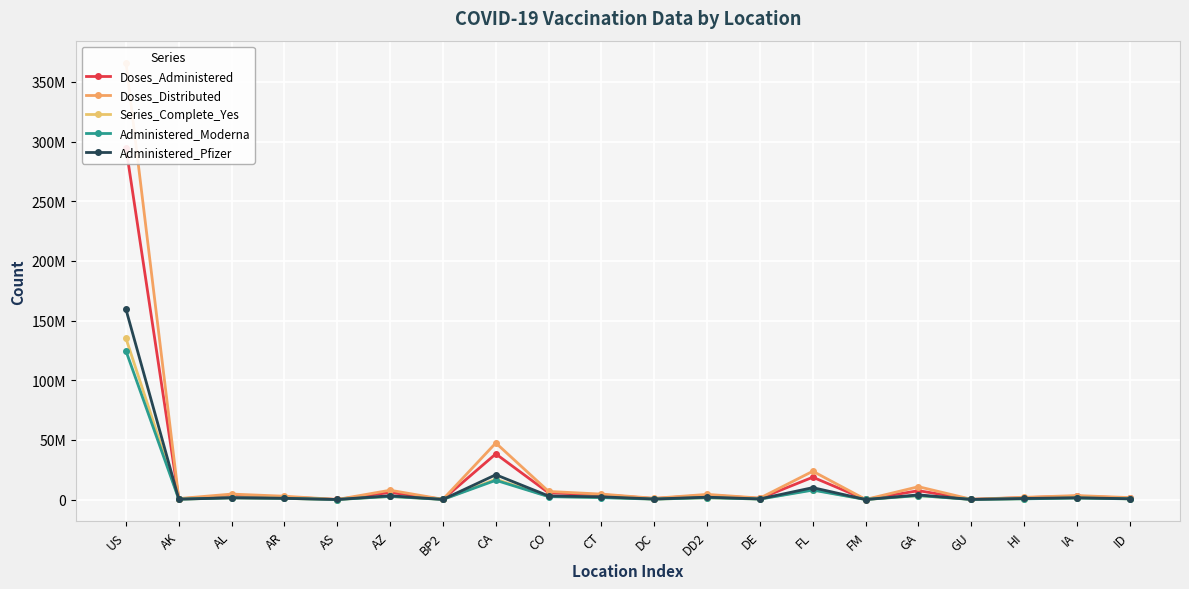

List the labels in order of Series_Complete_Yes value, largest first.

US, CA, FL, GA, AZ, CO, CT, DD2, AL, IA, AR, HI, ID, DE, DC, AK, BP2, GU, FM, AS